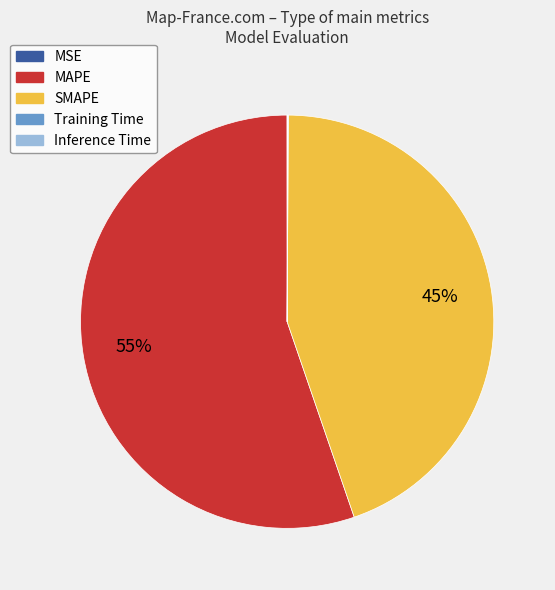

Which category has the biggest portion of the pie?

MAPE